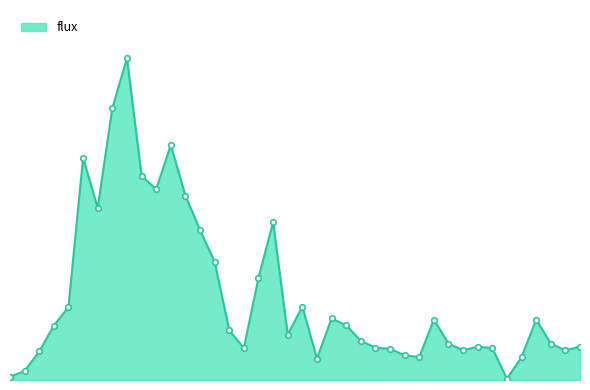

What is the difference between the maximum and minimum values?

616.4